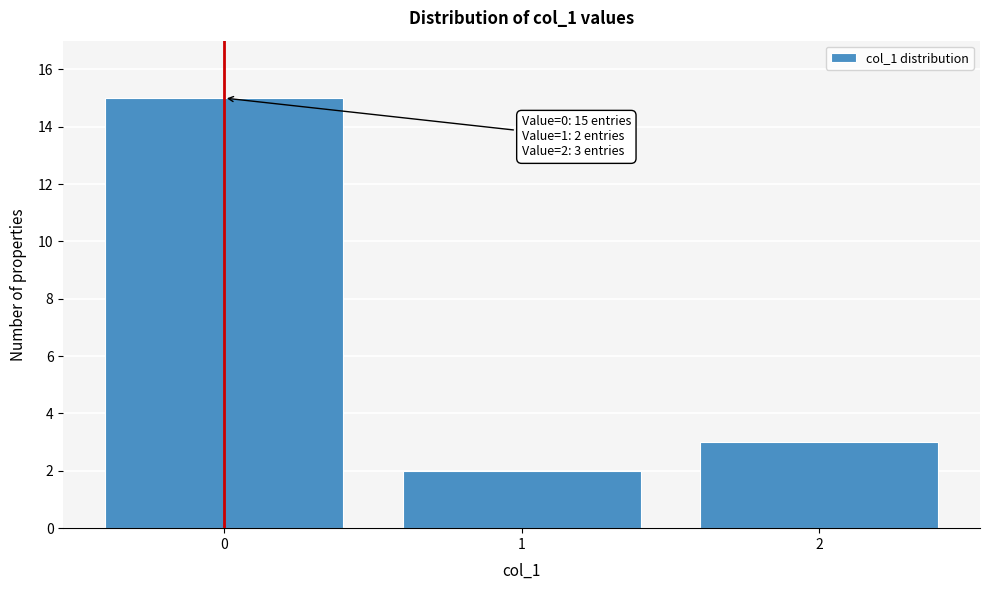

Over which range of the x-axis is the bar tallest?

-0.5 to 0.5